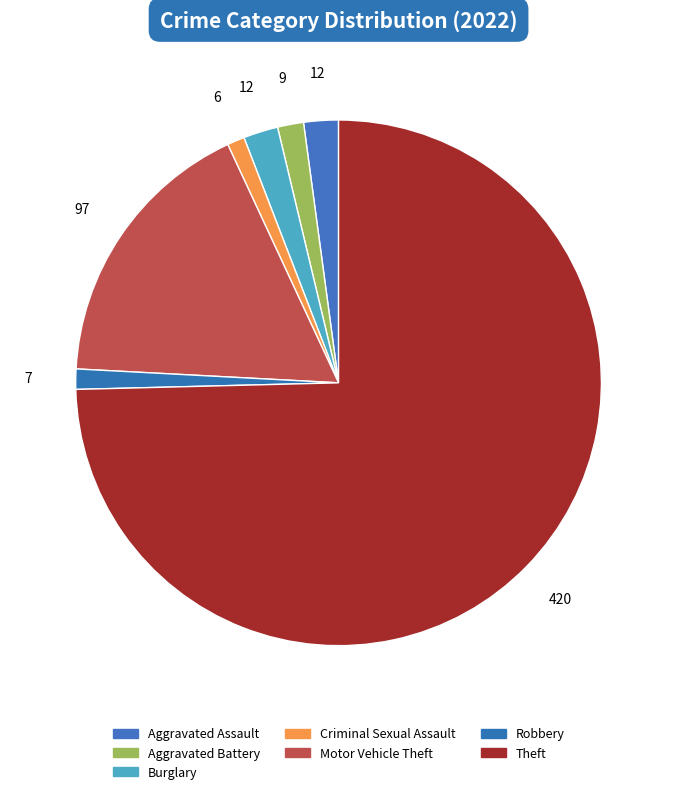

How many segments does this pie chart have?

7